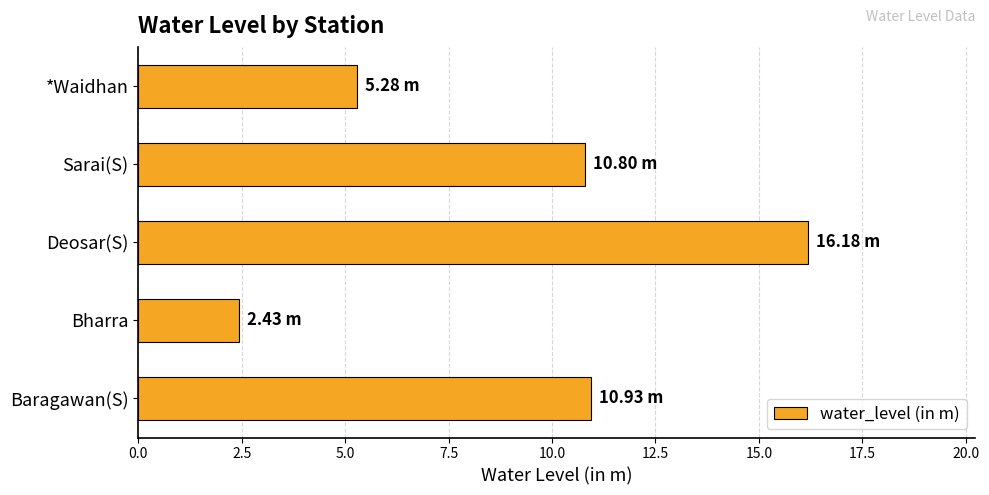

What is the average value?

9.1